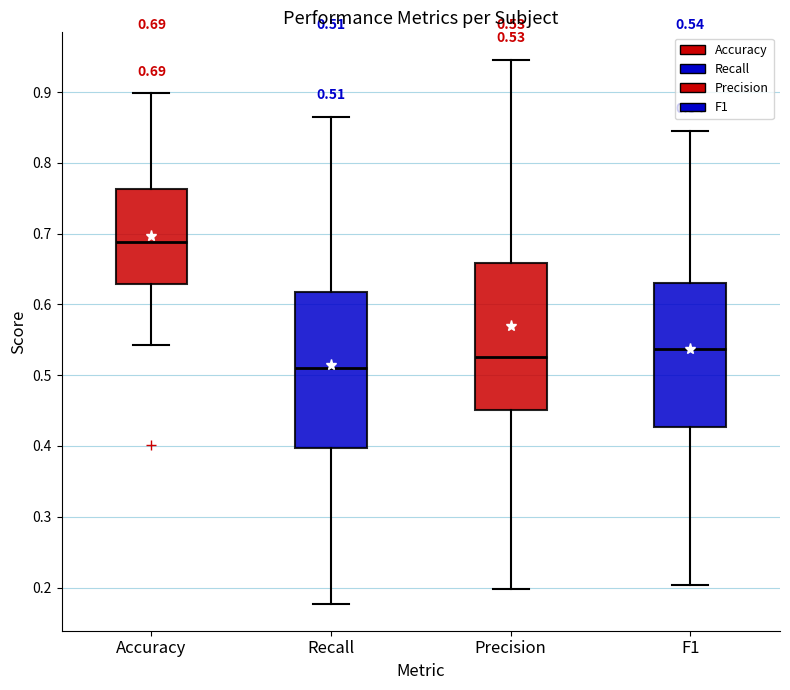

Which box is the tallest, from its lower edge to its upper edge?

Recall